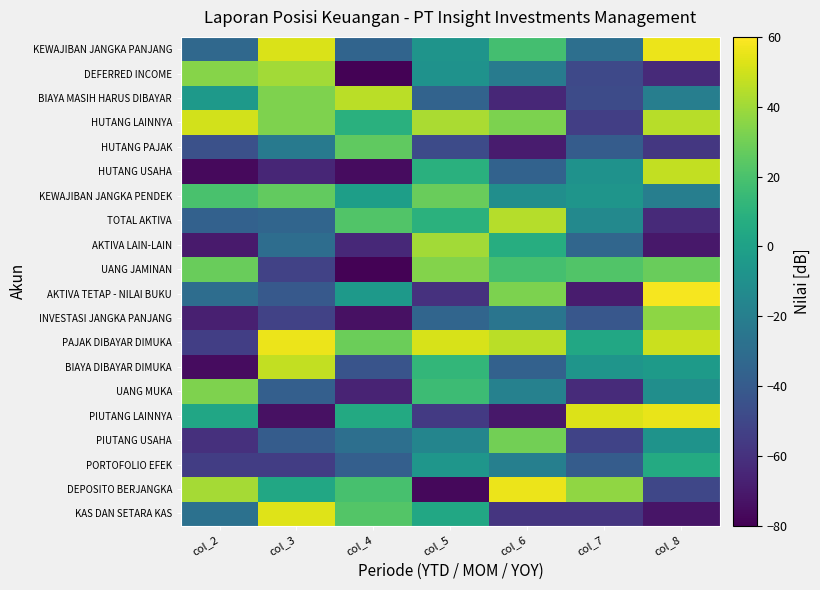

At which category does the chart reach its minimum across all series?

col_4